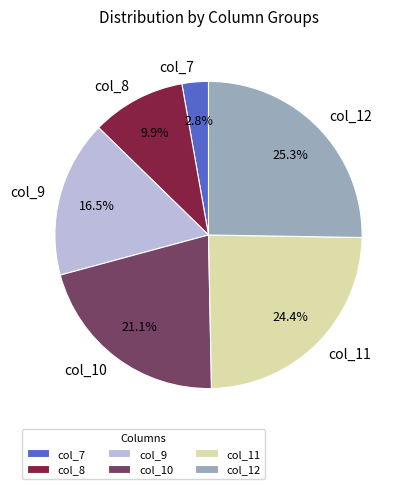

The col_12 slice represents 25% of the pie. True or false?

True